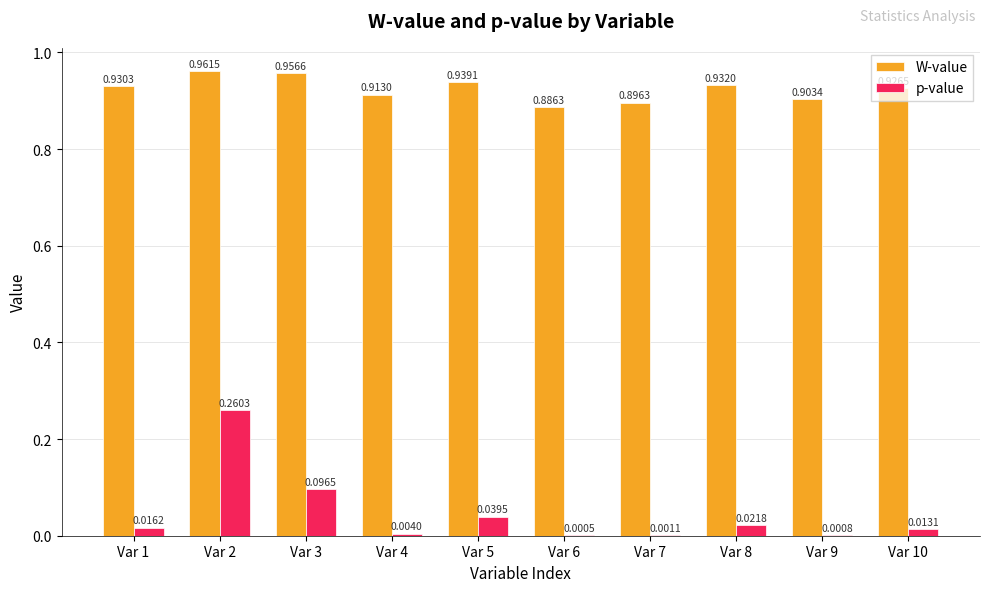

Is it true that p-value equals 0.1 at Var 2?

False